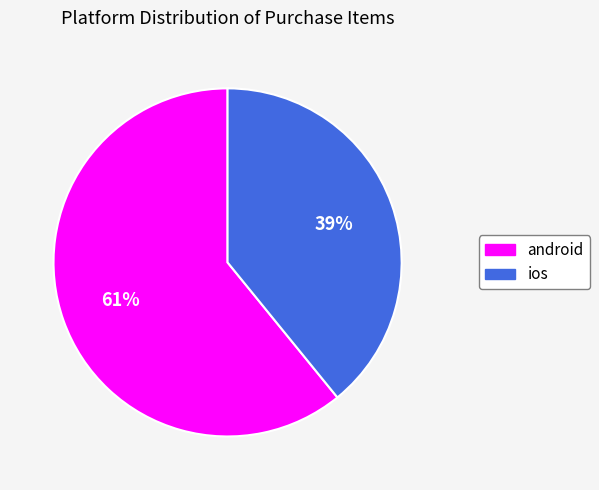

What is the smallest slice in the pie chart?

ios